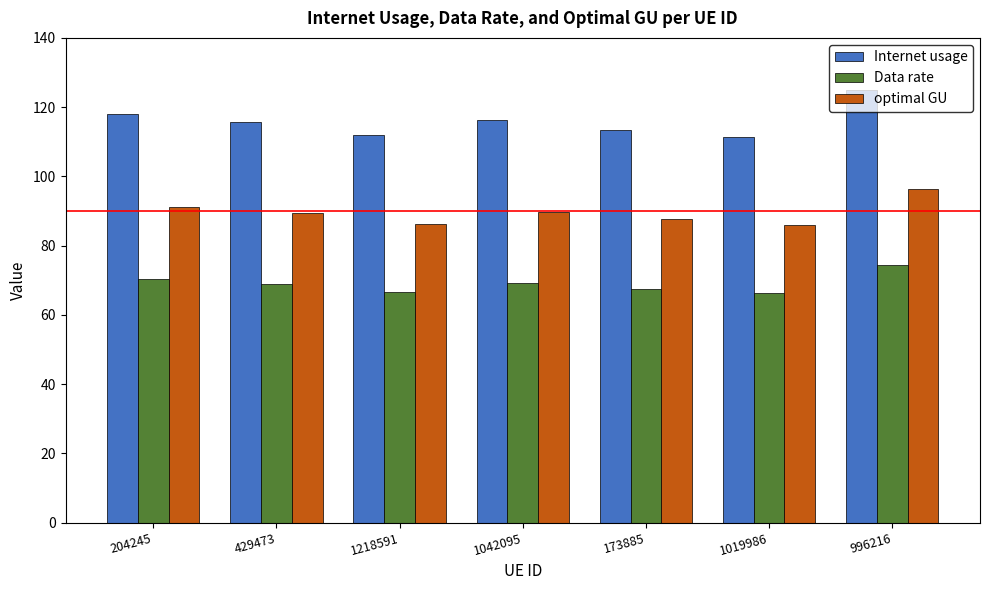

Which series has the largest range (max minus min)?

Internet usage